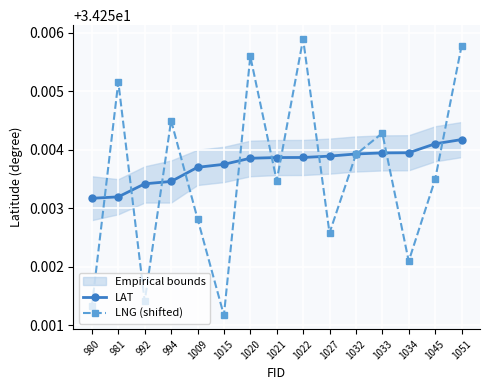

True or false: LAT has a value of 34.3 at 1051.

True